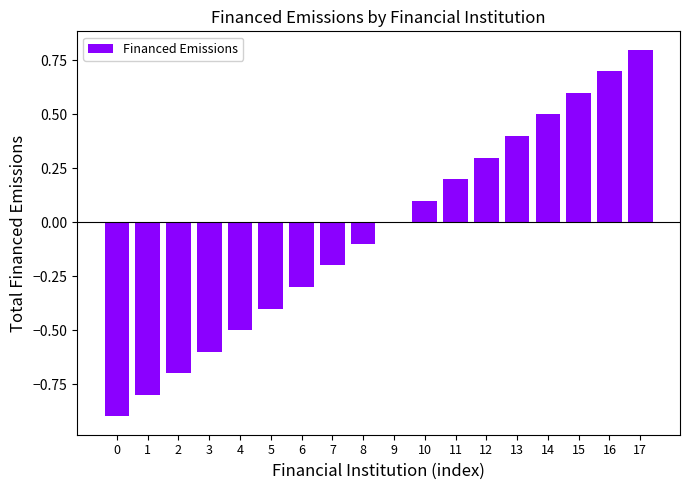

What is the difference between the values at 2 and 10?

0.8